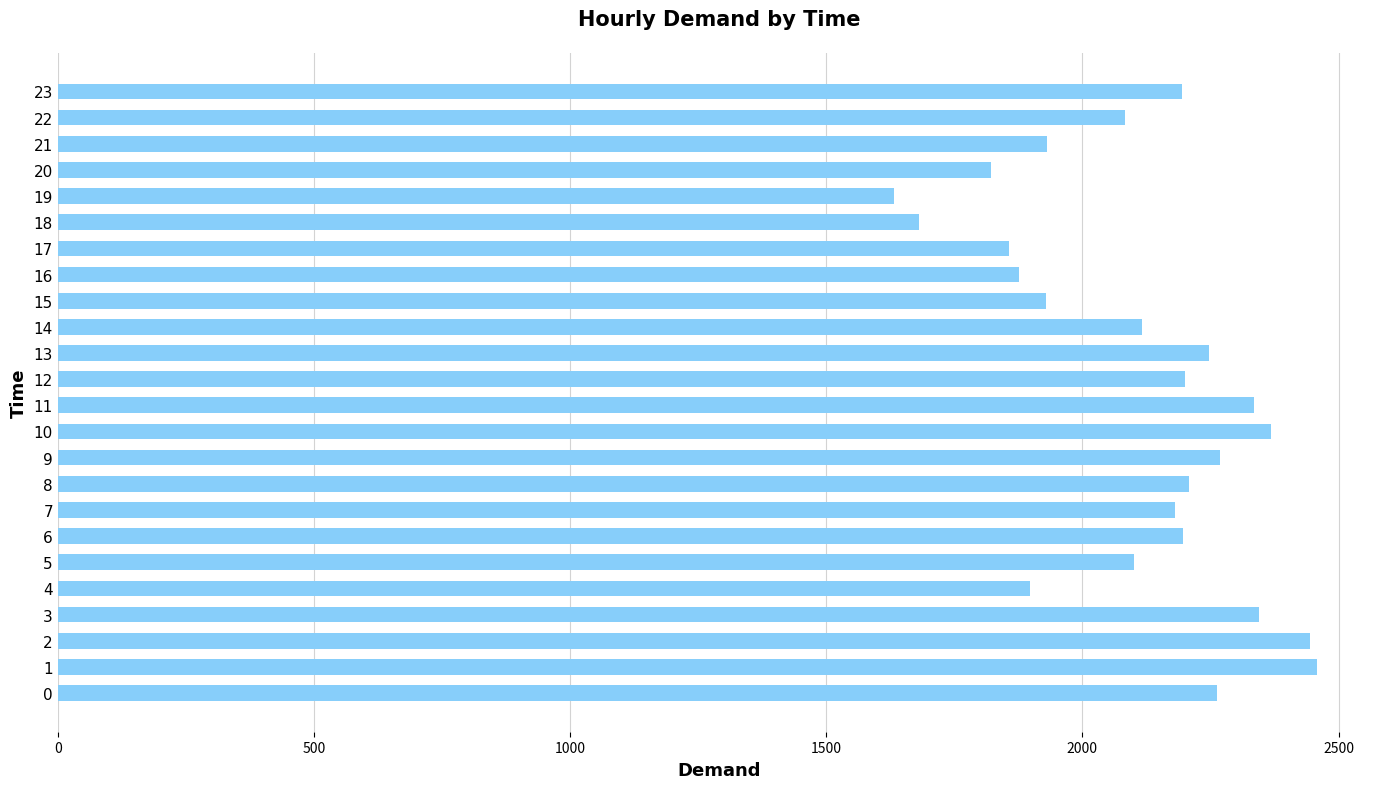

Read the value at 15, to the nearest 100.

1900